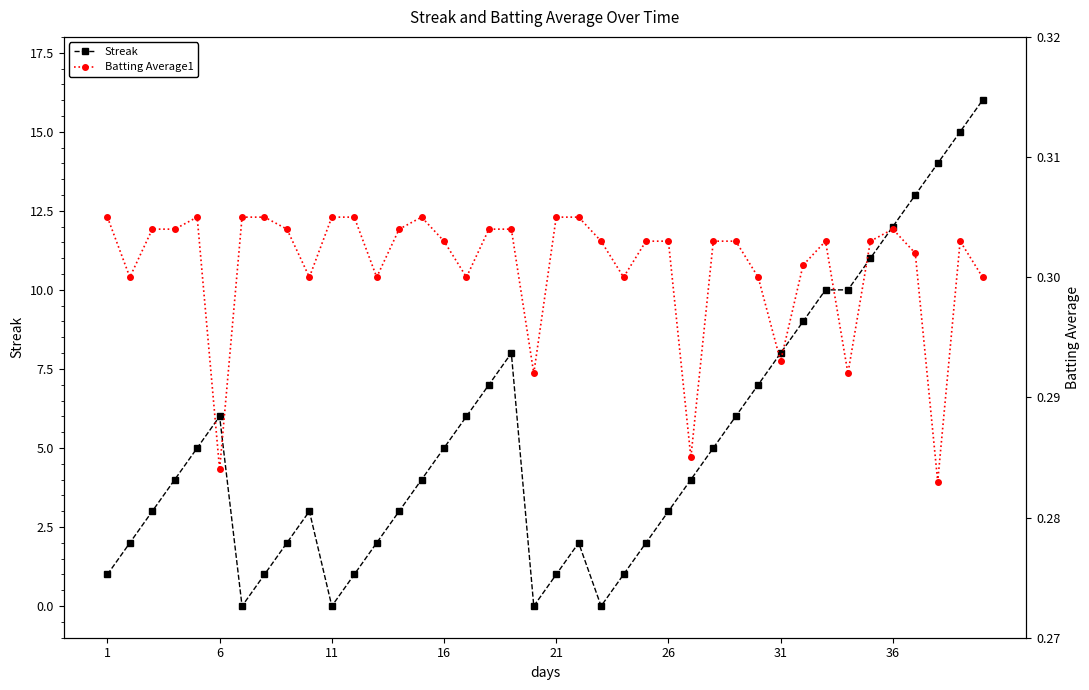

At 8, list the series in order from smallest to largest.

Batting Average1, Streak